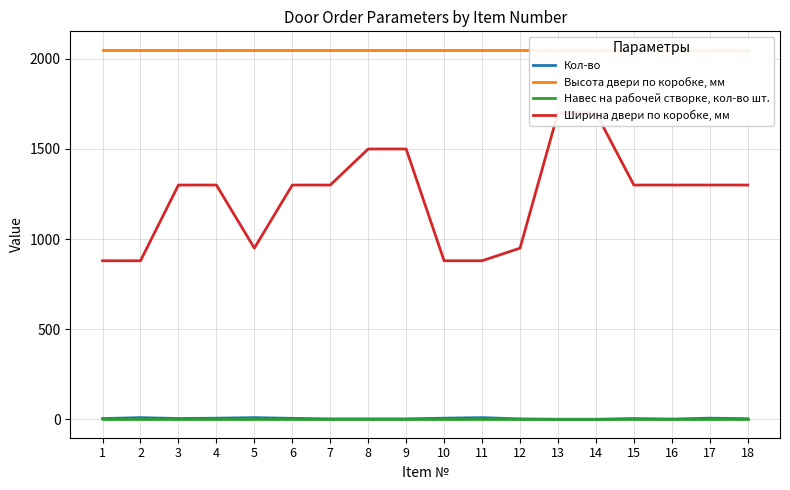

Between 7 and 1, which is larger?

1